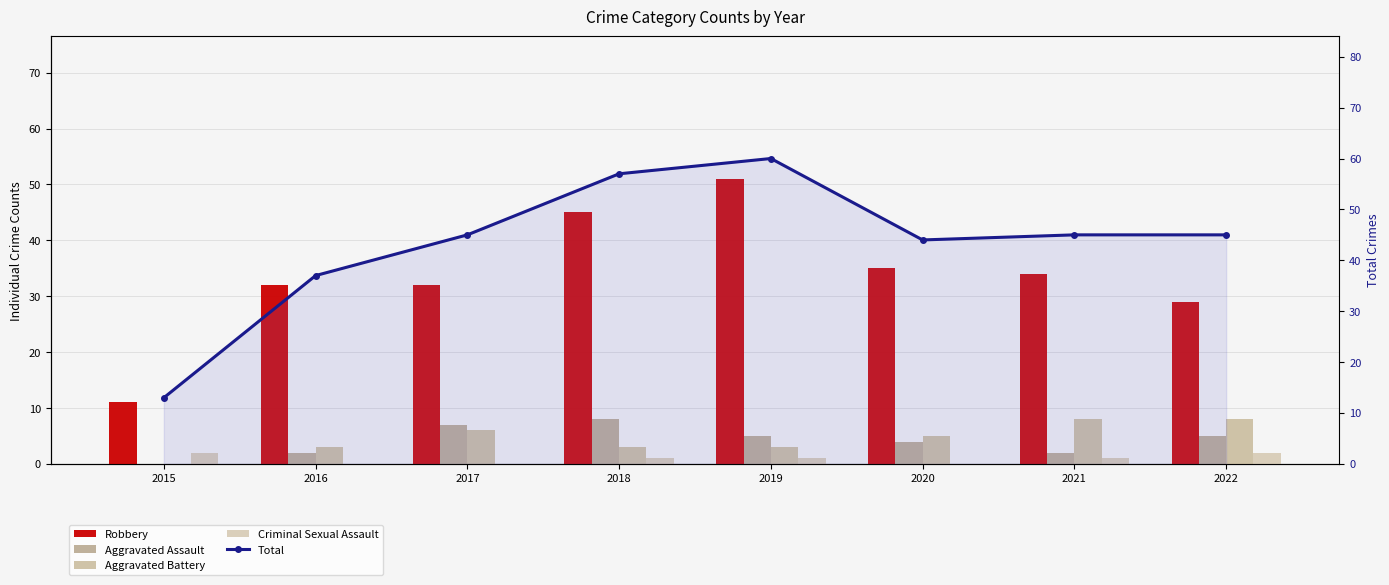

At which label is Robbery closest to 31?

2016